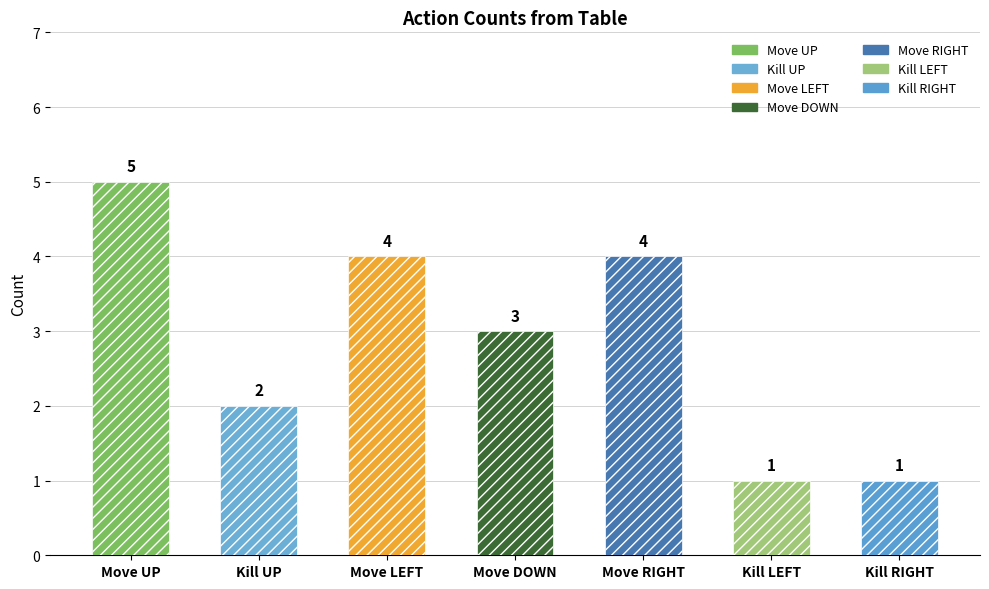

At which category is the sum across all series the highest?

Move UP